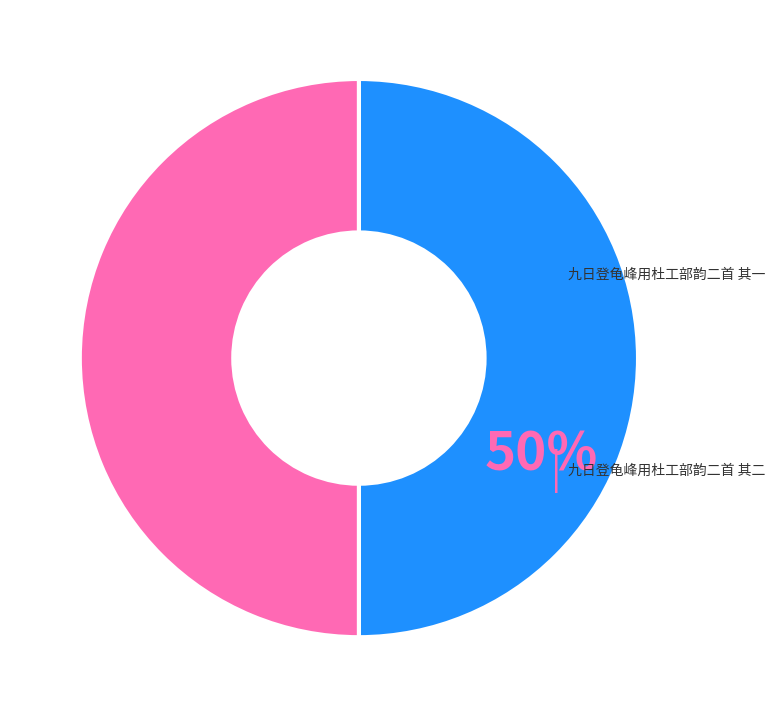

Is it true that 九日登龟峰用杜工部韵二首 其一 is 43% of the pie?

False